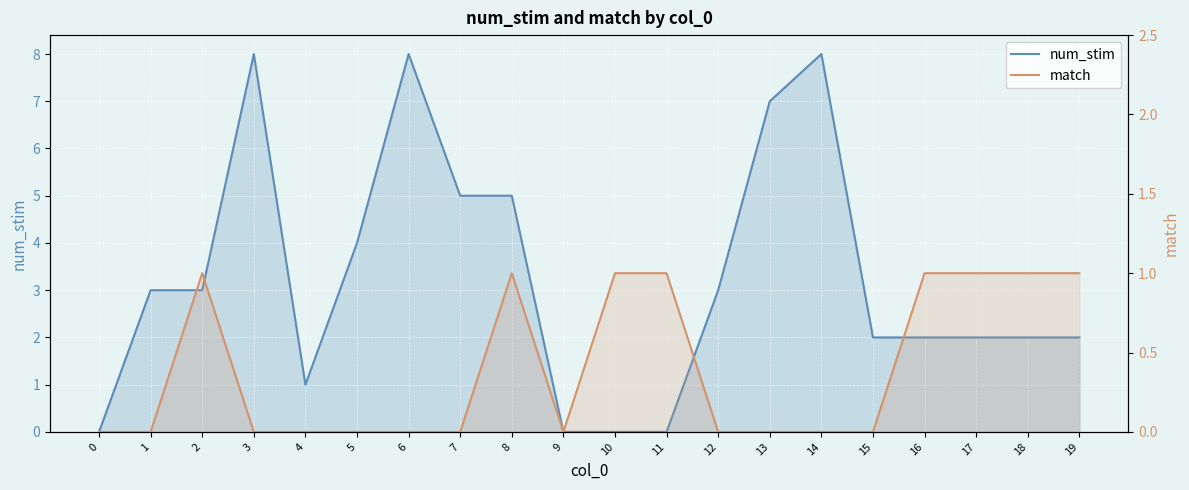

Count the number of categories in the chart.

20